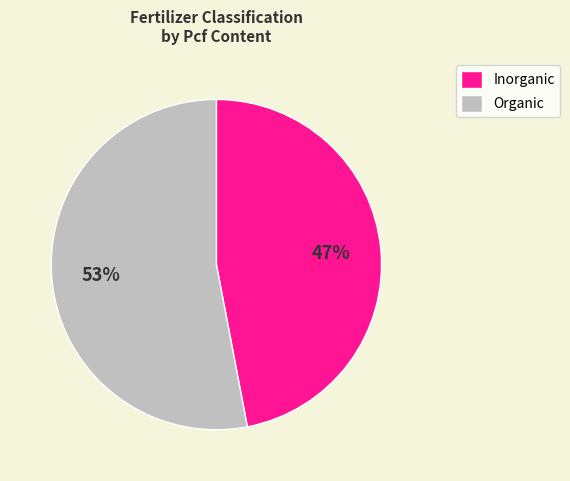

Do Inorganic and Organic together represent more than half of the pie?

Yes